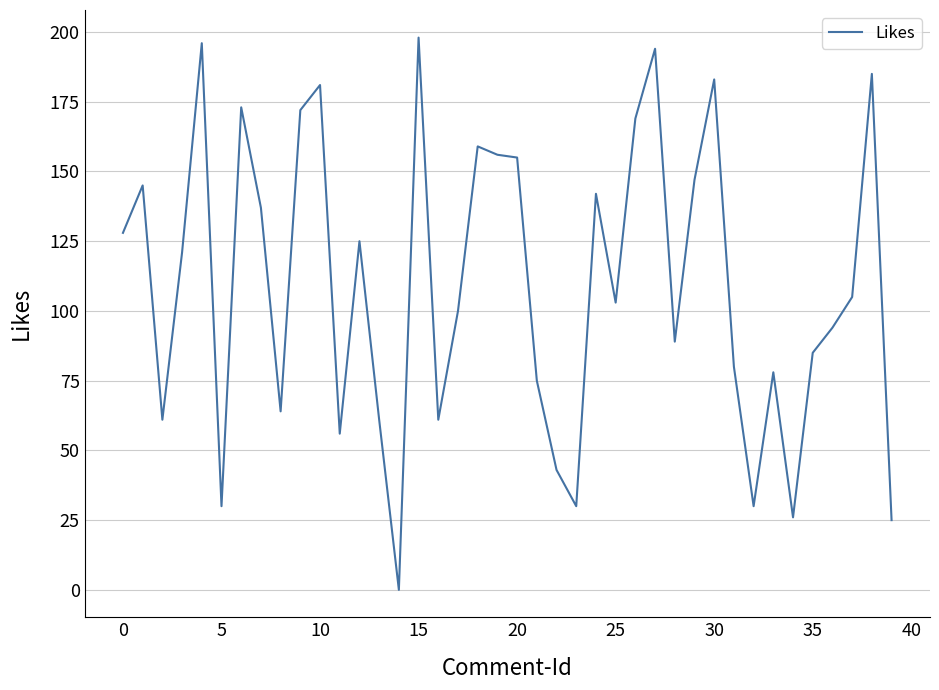

What is the greatest value displayed?

198